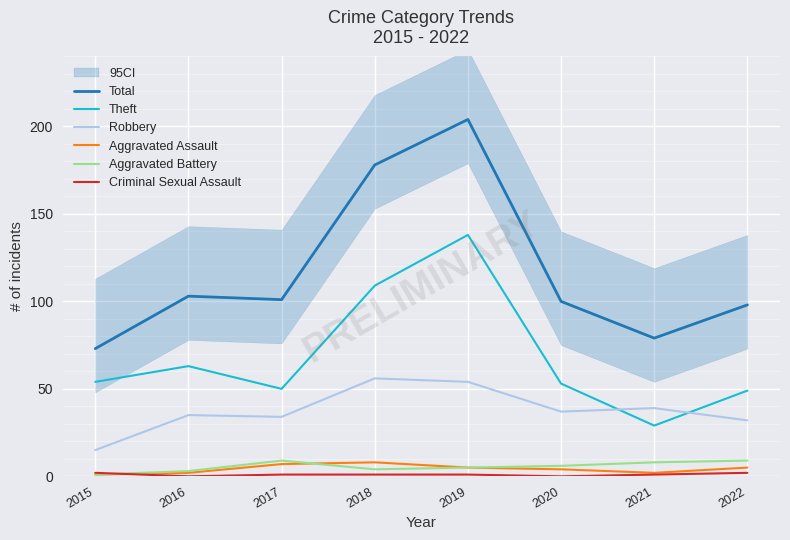

At which category does Aggravated Assault reach its first local valley?

2021